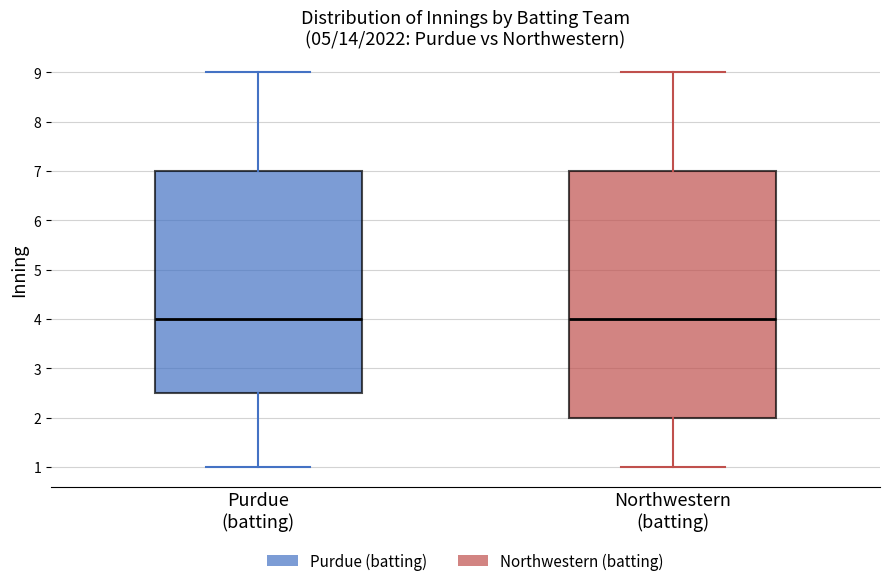

Reading left to right, read every box against the y-axis: the position of its median line, the range the box covers, and the ends of its whiskers. The values are not printed on the chart, so give them approximately, as read against the axis.

Purdue (batting): median 4.0, box 2.5 to 7.0, whiskers 1.0 to 9.0
Northwestern (batting): median 4.0, box 2.0 to 7.0, whiskers 1.0 to 9.0